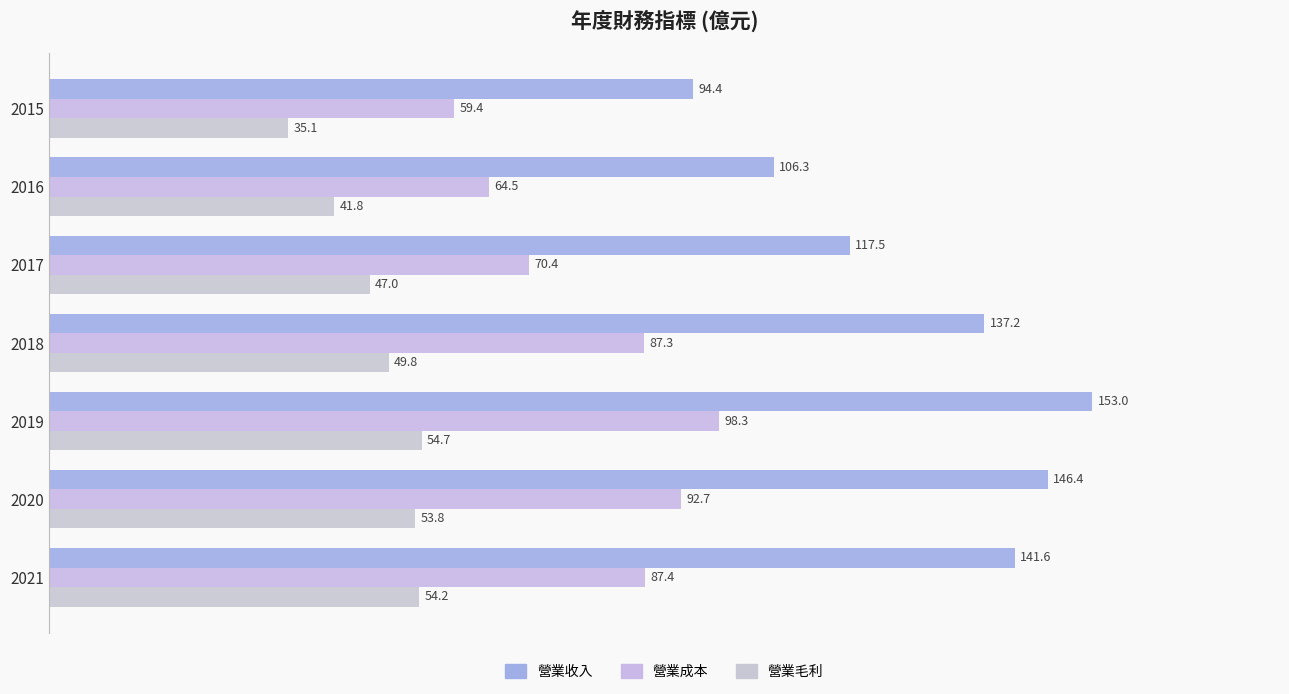

At which label does 營業毛利 reach its peak?

2019